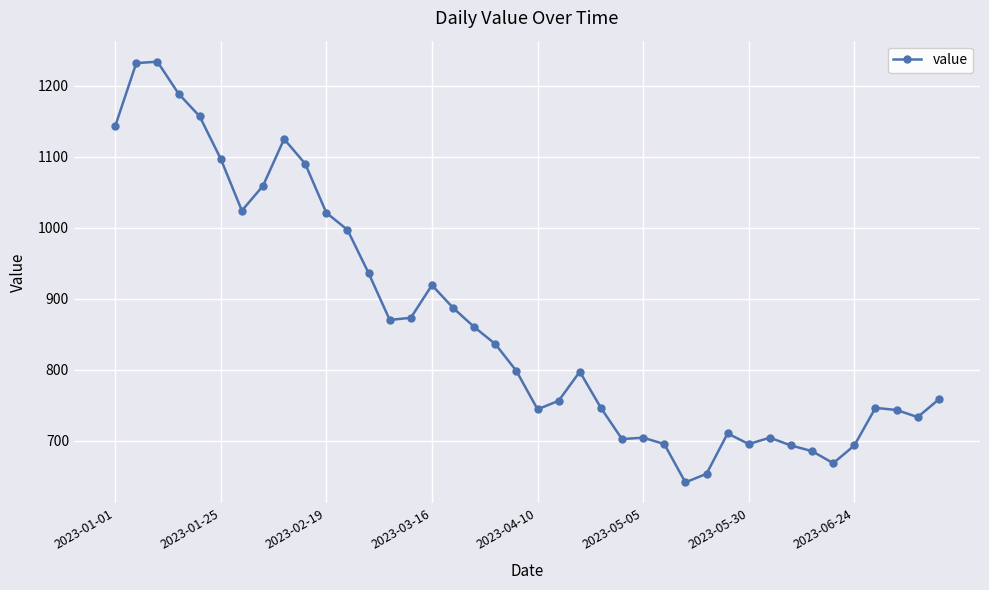

True or false: the data has more than 0 interior local peaks.

True